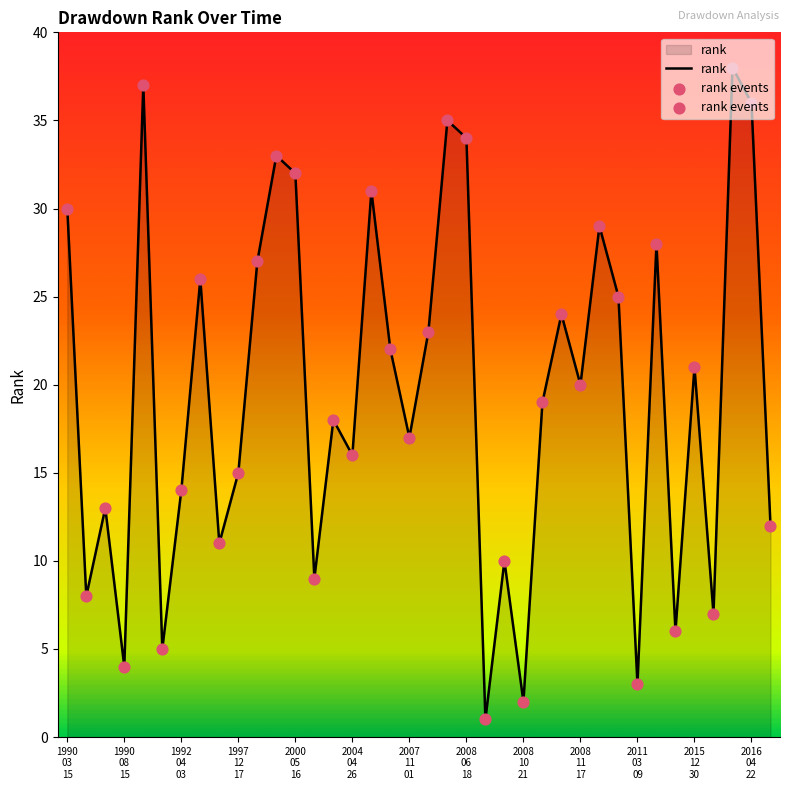

What is the greatest value displayed?

38